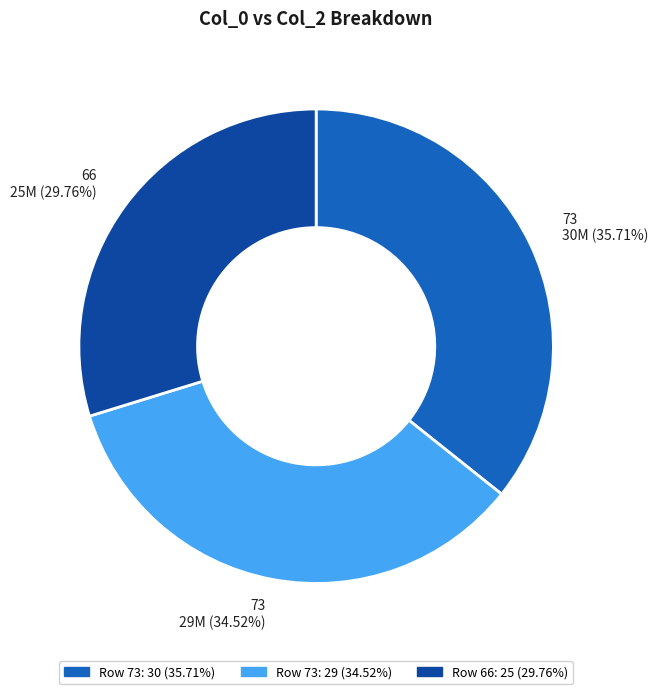

Does any single category account for the majority?

No